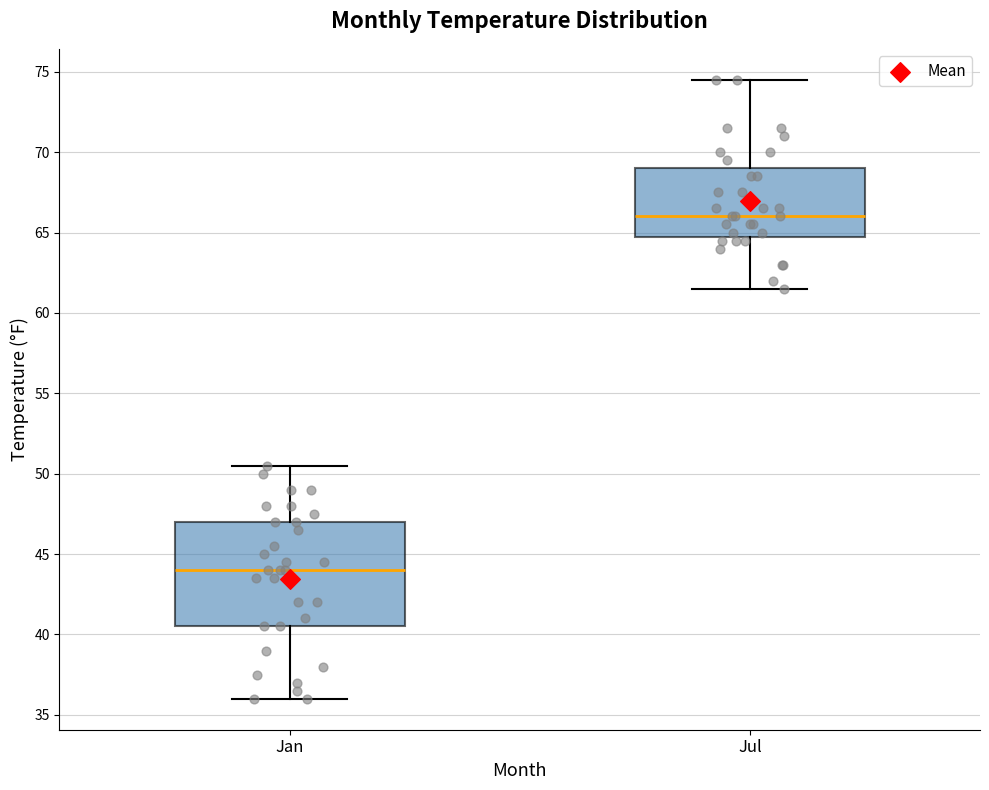

Where is the upper edge of the box for Jan on the y-axis? The values are not printed on the chart, so give them approximately, as read against the axis.

47.0